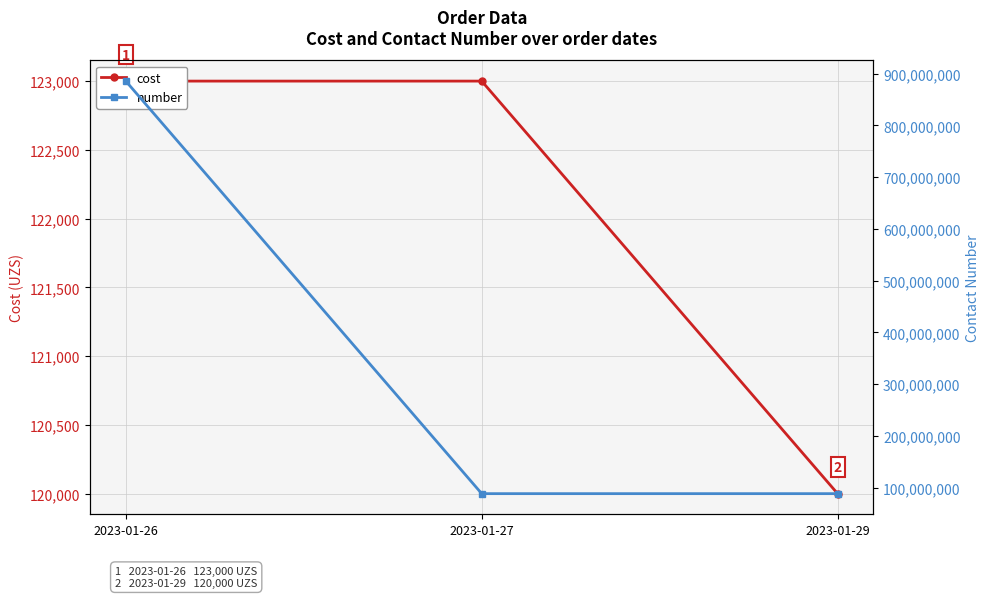

What is the spread (max minus min) of values at 2023-01-26?

885434777